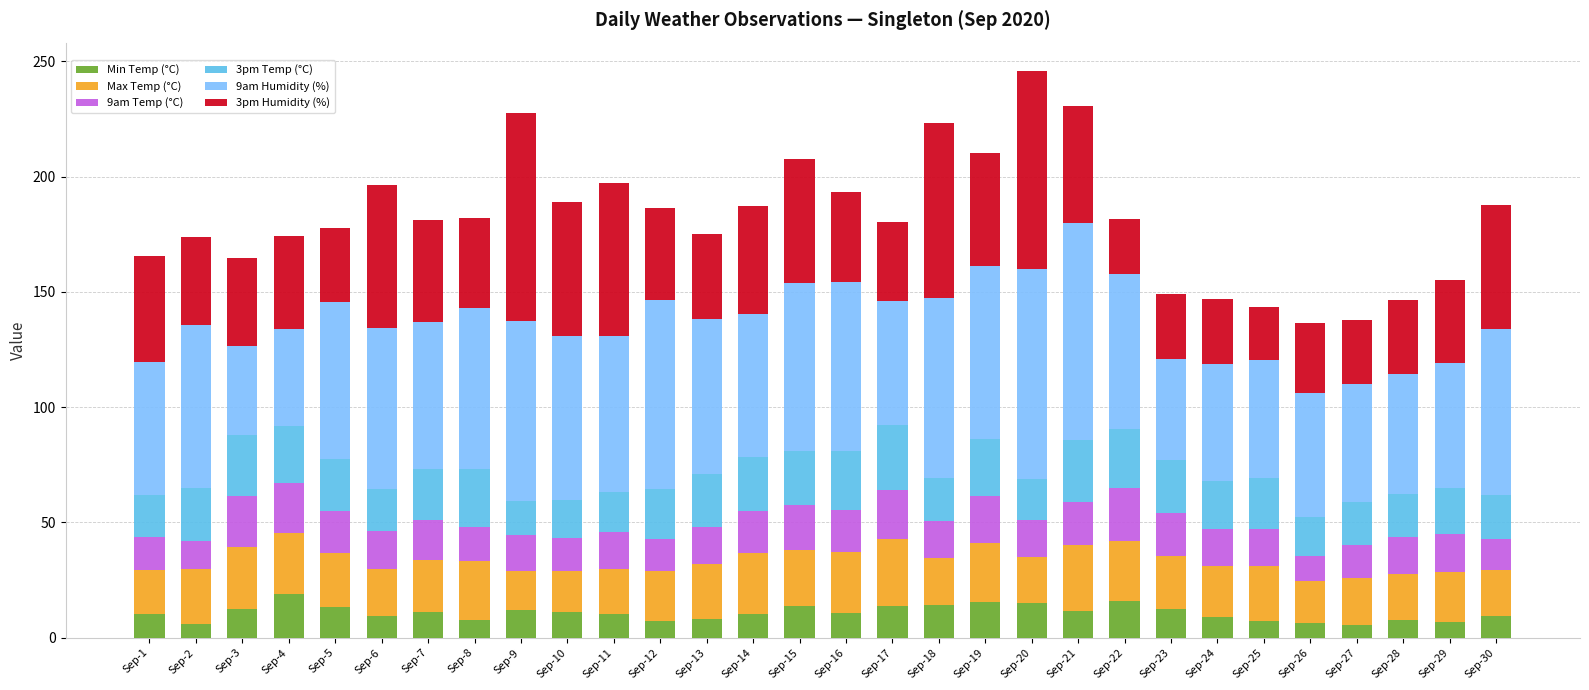

What is the difference between the second highest and minimum values in the Min Temp (°C) series?

10.3